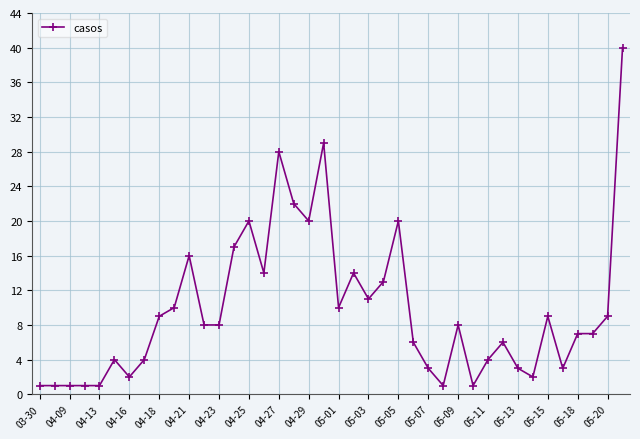

True or false: the data has more than 2 interior local peaks.

True